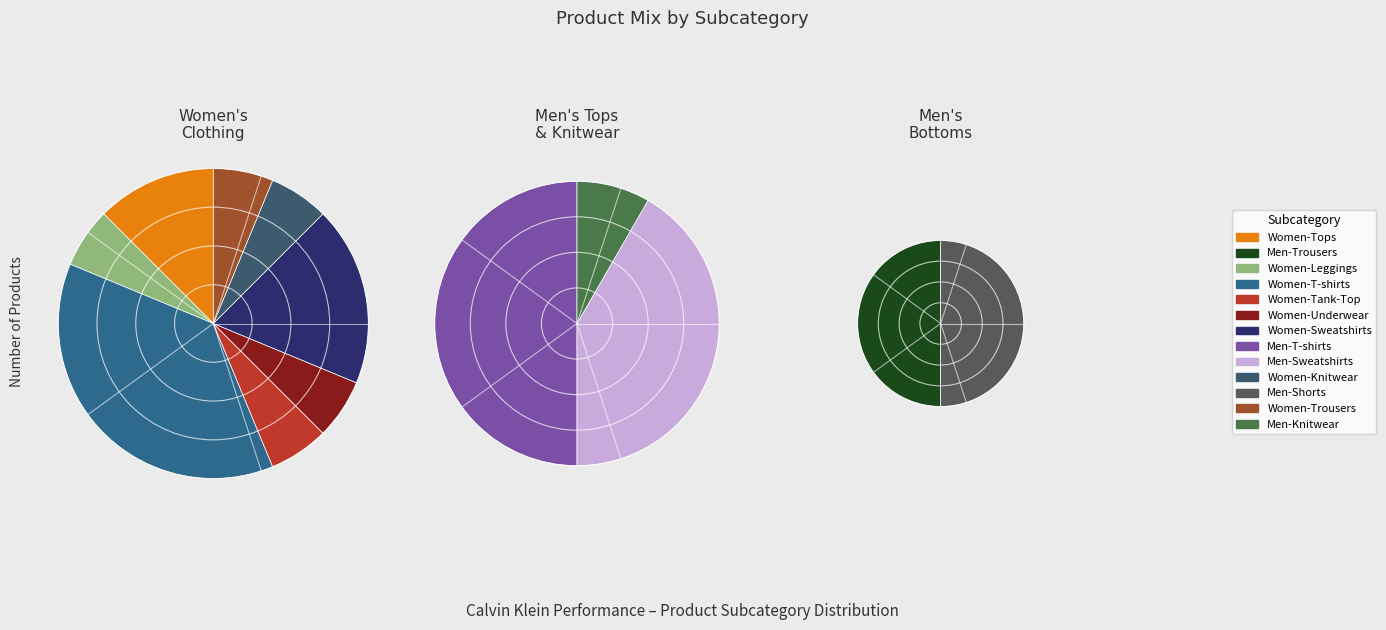

How many slices are in this pie chart?

13